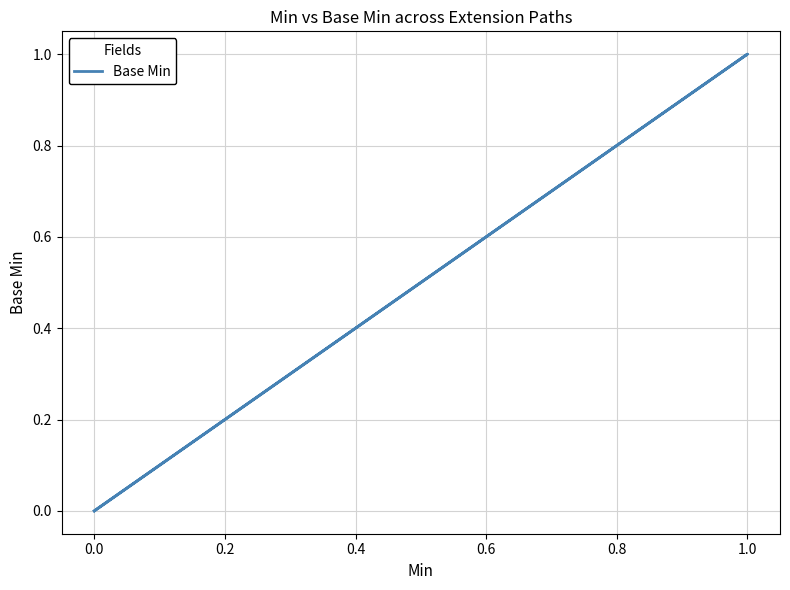

Count the number of values greater than 0.

1